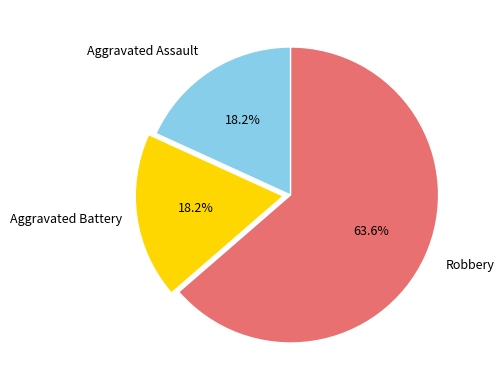

How many slices are in this pie chart?

3